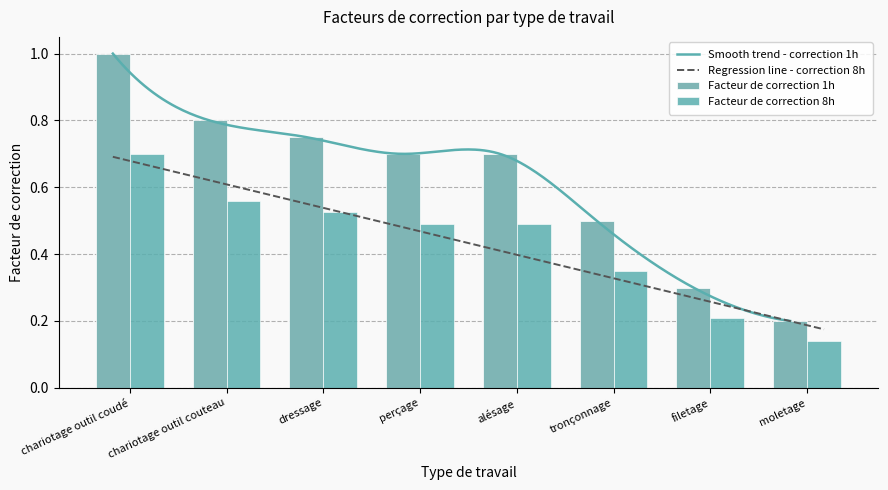

What is the label of the 3rd bar from the left?

dressage